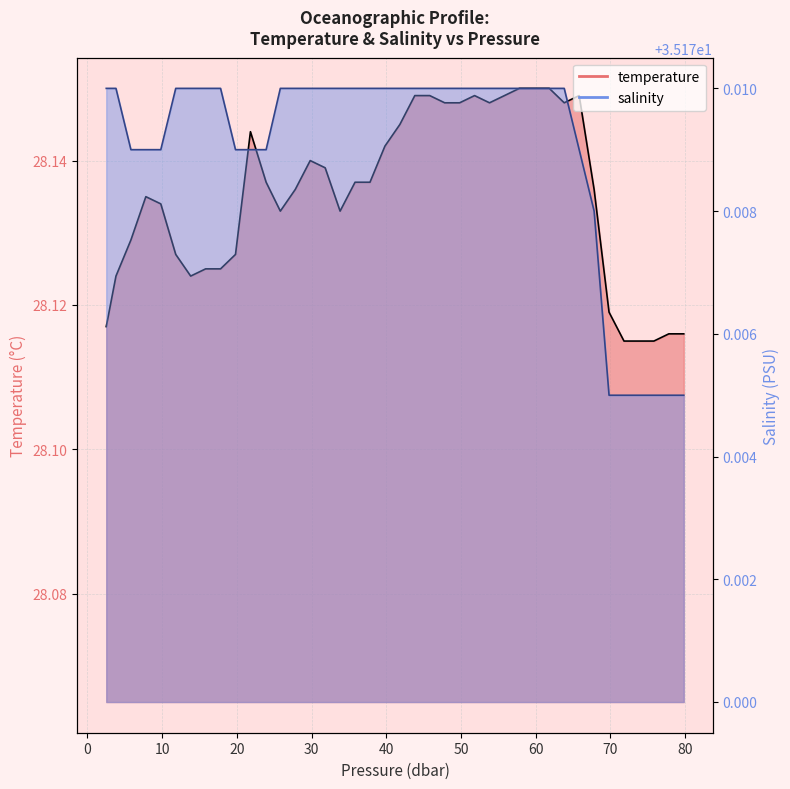

True or false: temperature and salinity intersect in this chart.

False